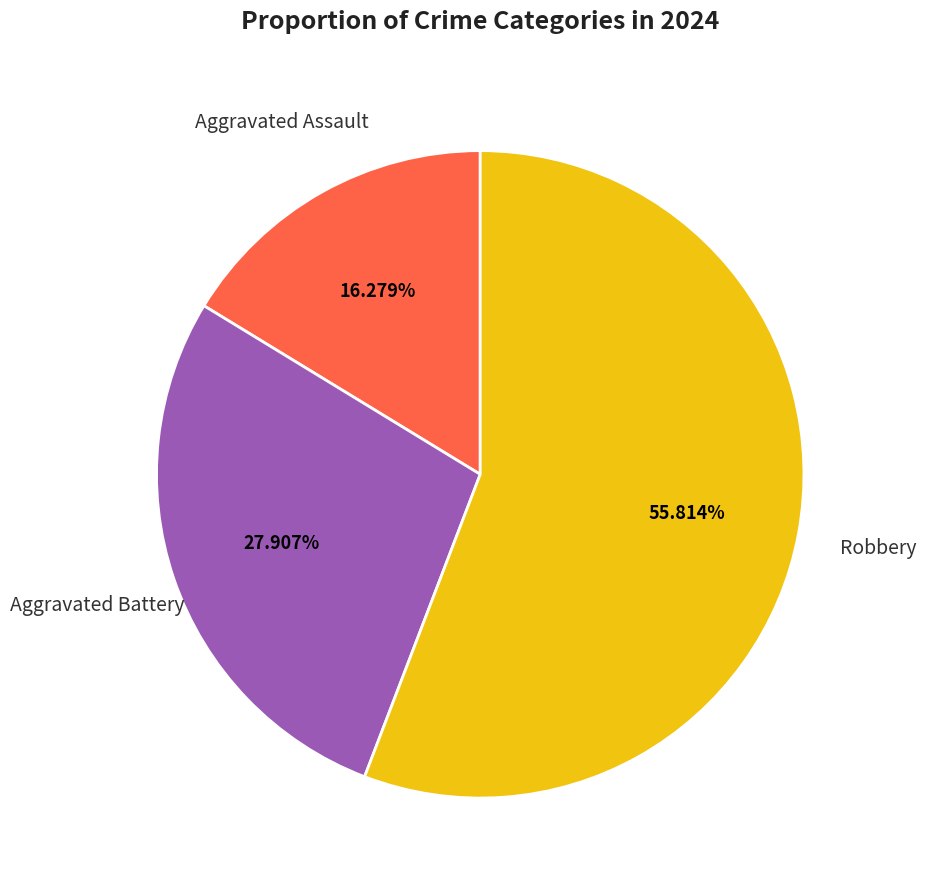

What is the total percentage of Aggravated Battery and Aggravated Assault?

44.2%